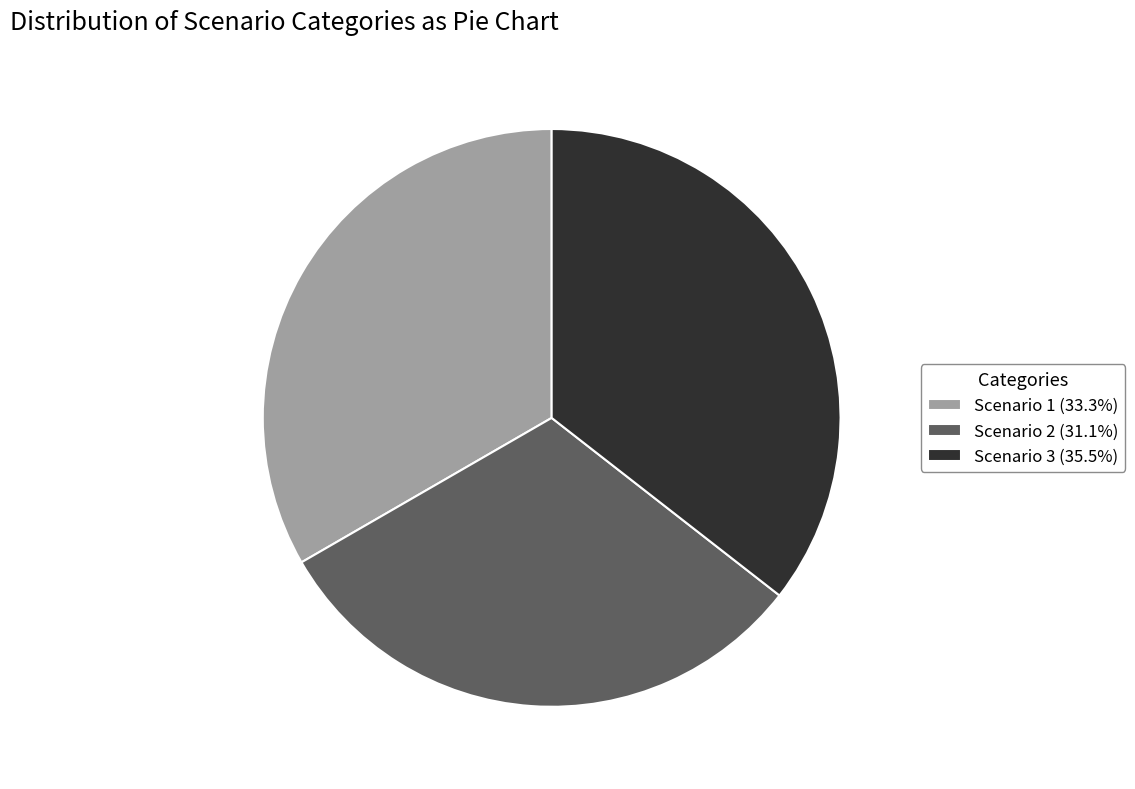

Is the sum of Scenario 1 (33.3%) and Scenario 2 (31.1%) greater than half?

Yes